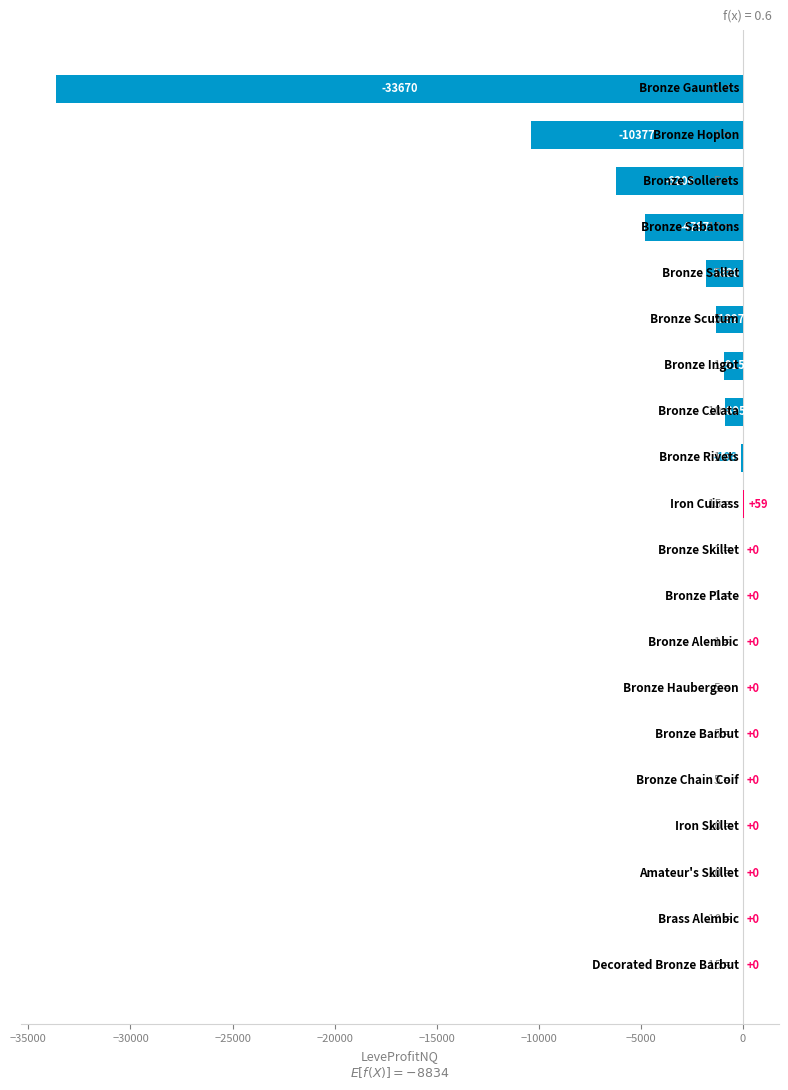

What is the maximum value shown in the chart?

59.0